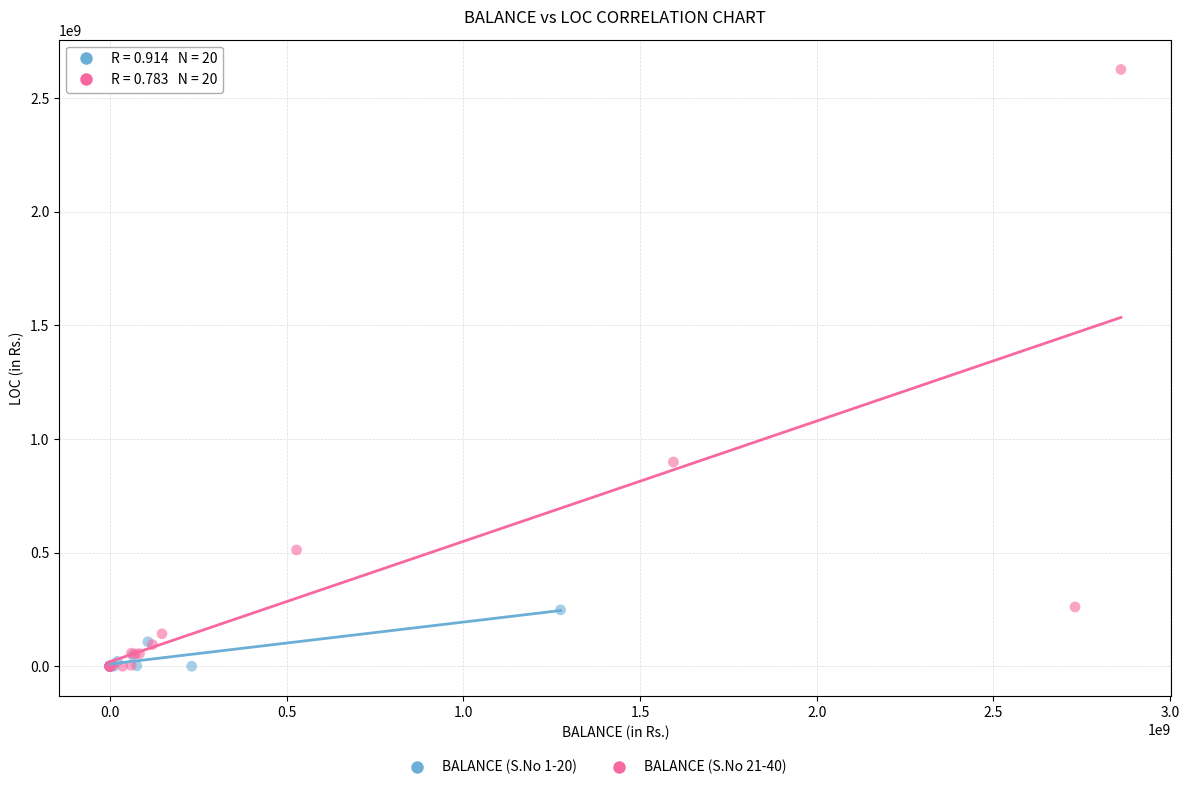

Which series reaches the maximum Y coordinate?

BALANCE (S.No 21-40)